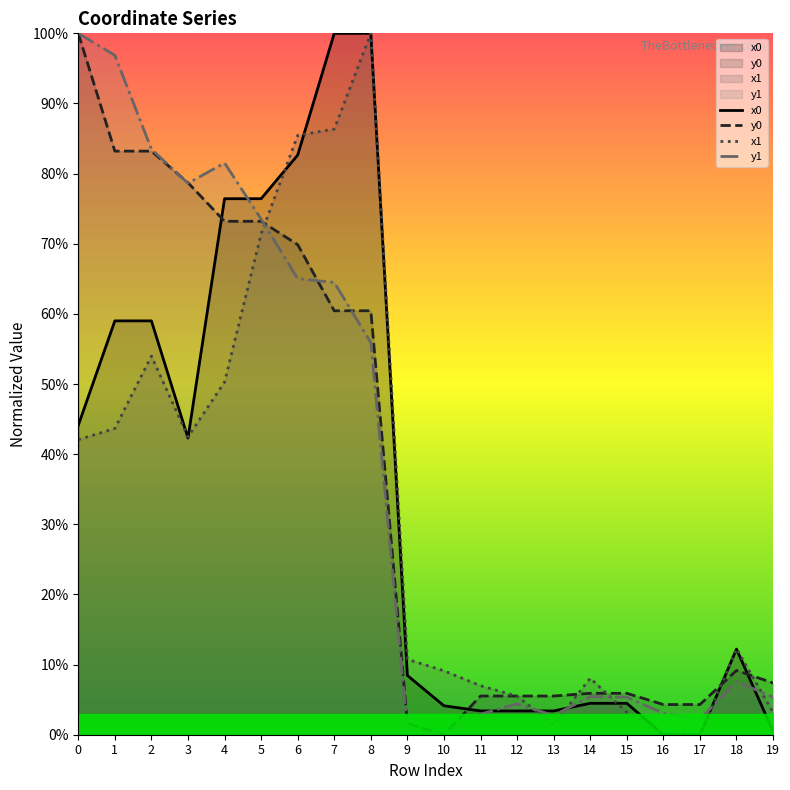

How many categories are shown in the chart?

20